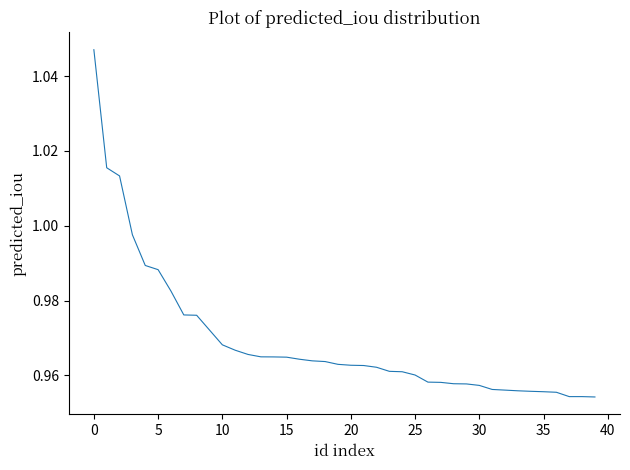

Reading left to right, transcribe all the data shown in this chart.

1.0	1.0	1.0	1.0	1.0	1.0	1.0	1.0	1.0	1.0	1.0	1.0	1.0	1.0	1.0	1.0	1.0	1.0	1.0	1.0	1.0	1.0	1.0	1.0	1.0	1.0	1.0	1.0	1.0	1.0	1.0	1.0	1.0	1.0	1.0	1.0	1.0	1.0	1.0	1.0